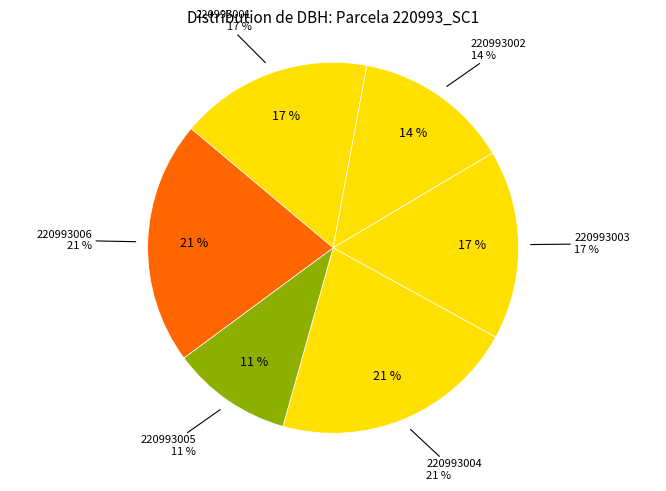

Which category has the biggest portion of the pie?

220993004